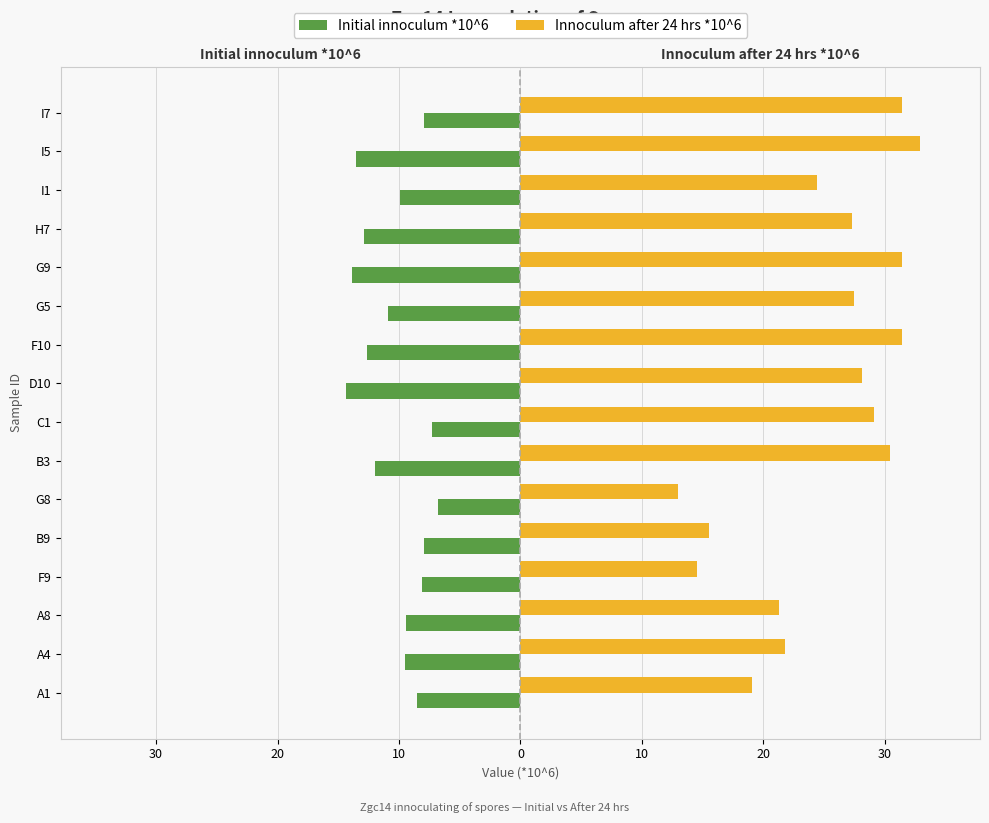

What are all the series names shown in the legend?

Initial innoculum *10^6, Innoculum after 24 hrs *10^6